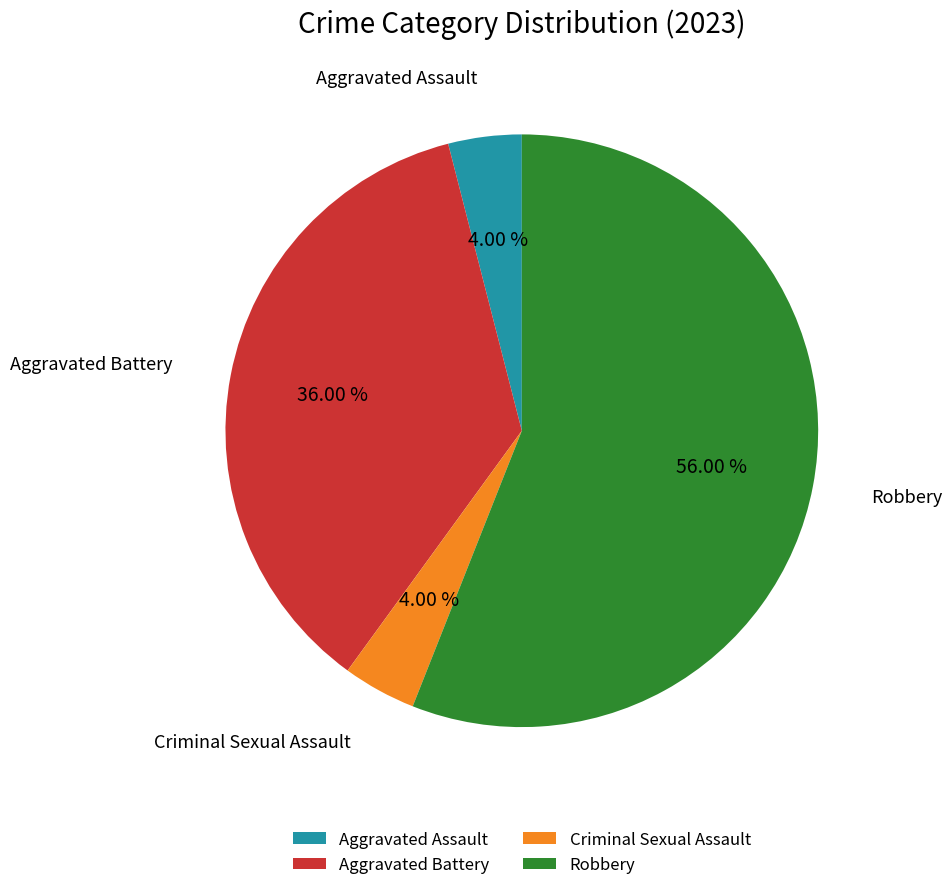

Approximately how many times larger is the value at Criminal Sexual Assault compared to Aggravated Assault?

1.0